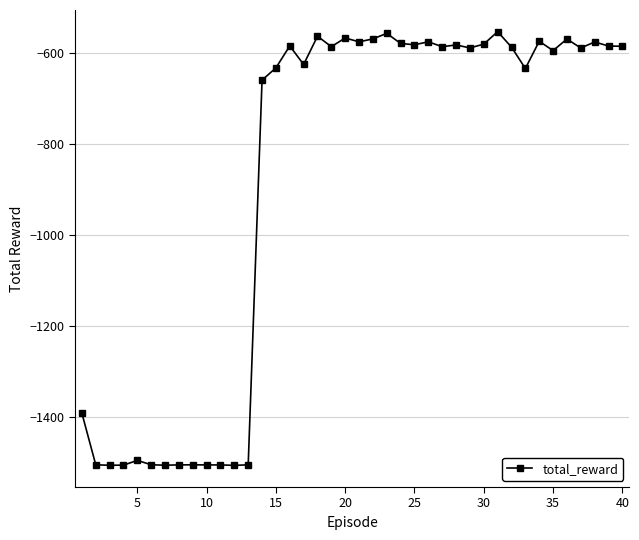

What is the difference between the maximum and minimum values?

952.4